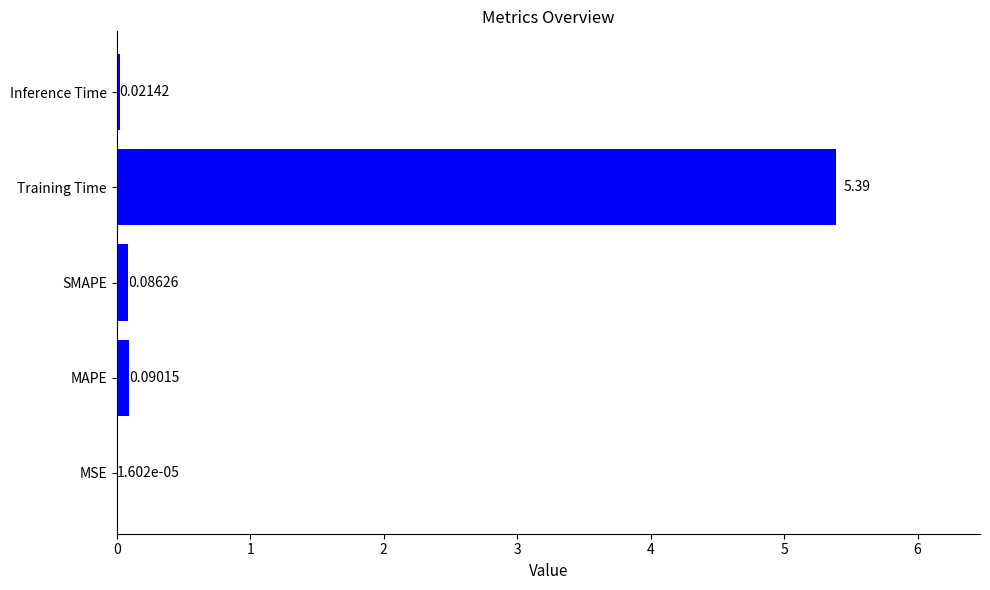

What is the sum of all values?

5.6